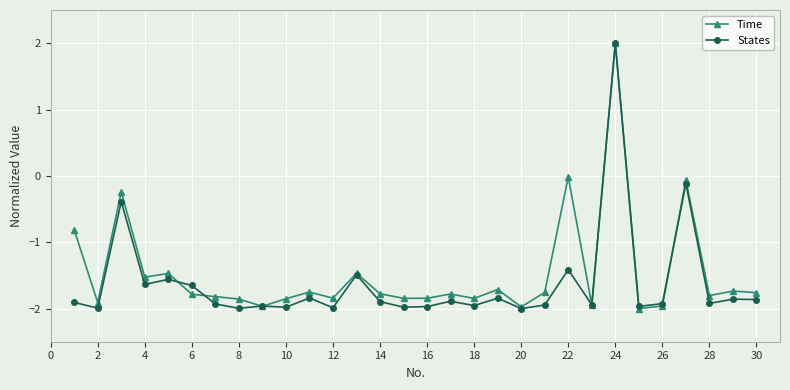

What is the value of the Time point at the 28th from the left?

-1.8